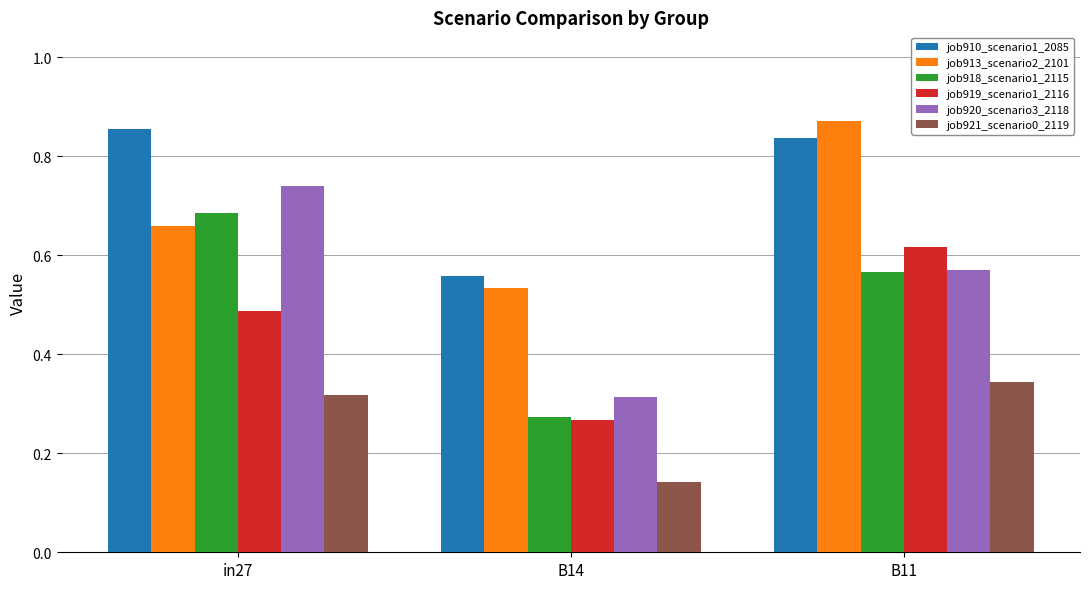

How many groups of bars are there?

3